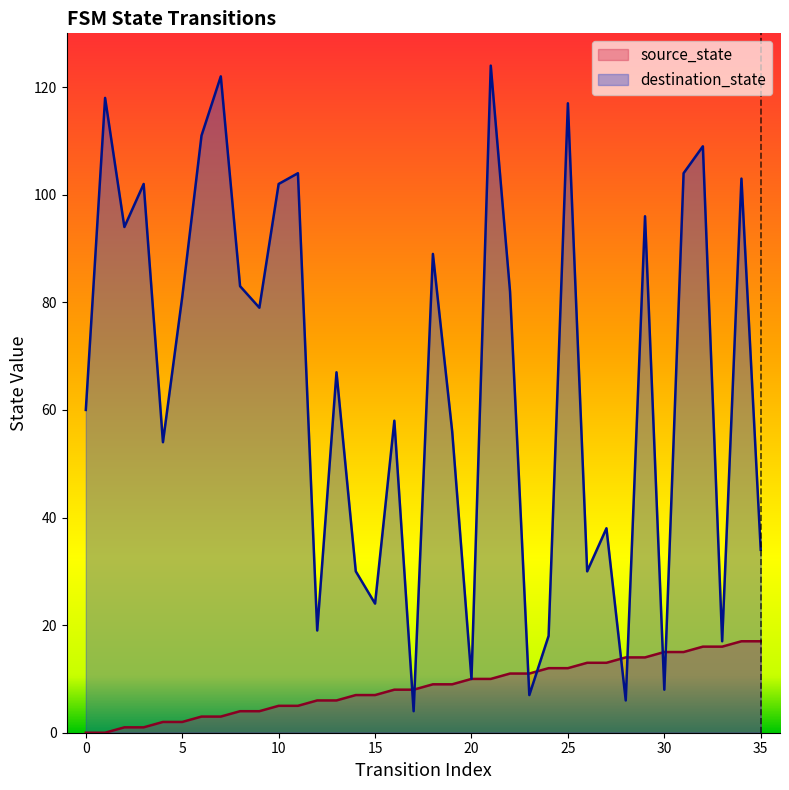

Is the value of destination_state at 20 greater than the value of source_state at 20?

No